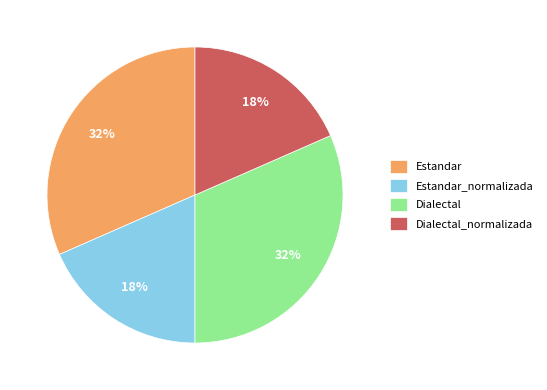

To the nearest percent, what is the average slice percentage?

25%